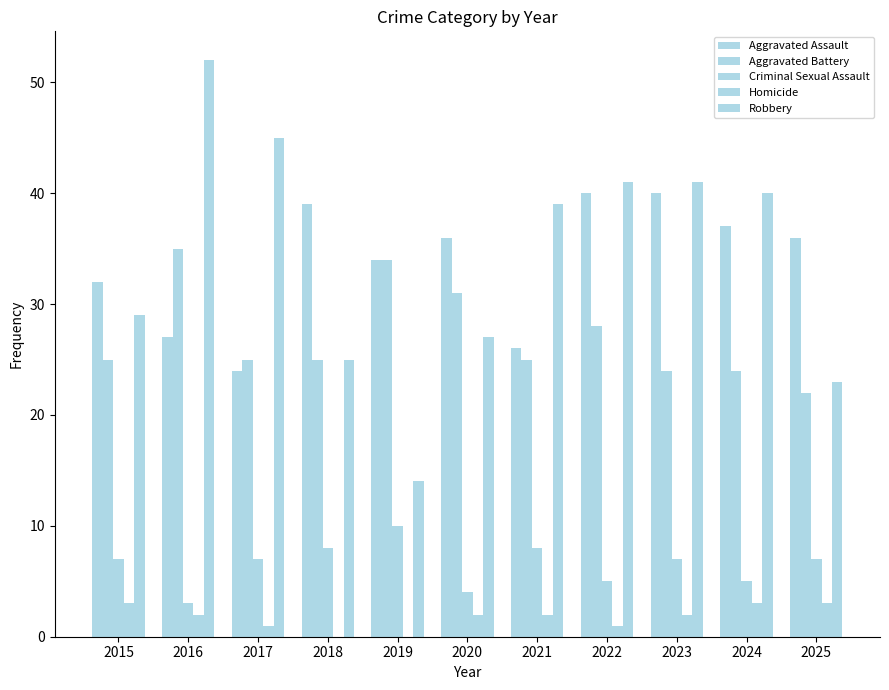

How many groups of bars are there?

11